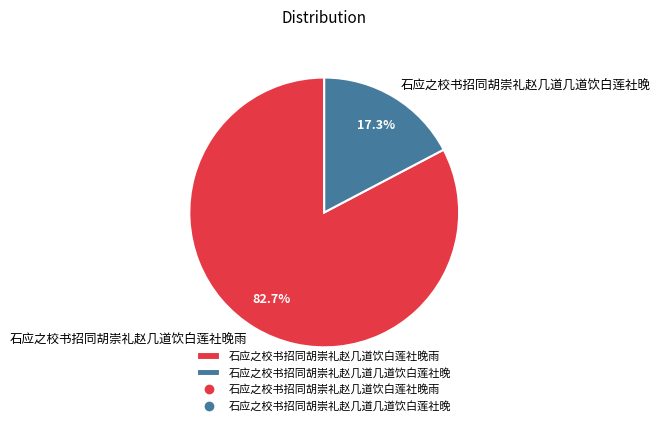

Does 石应之校书招同胡崇礼赵几道饮白莲社晚雨 represent more than half of the total?

Yes